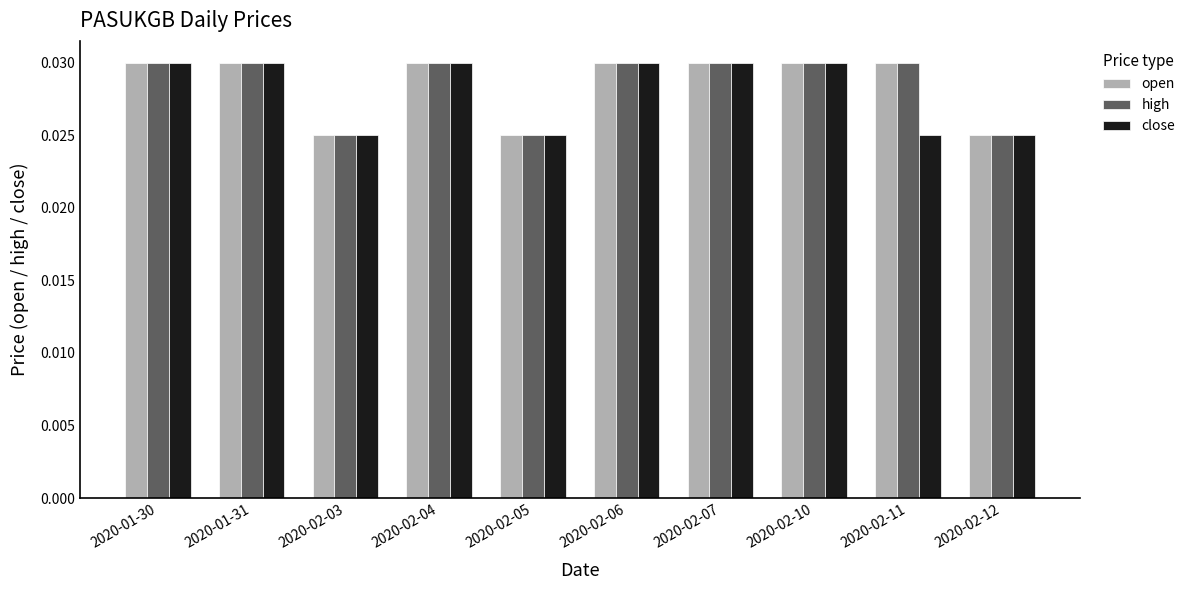

At how many categories does at least one series exceed 0?

10